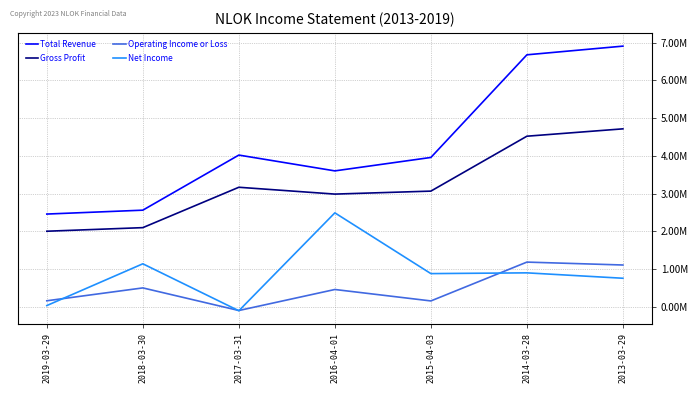

Is this an area chart (filled region under the line)?

No